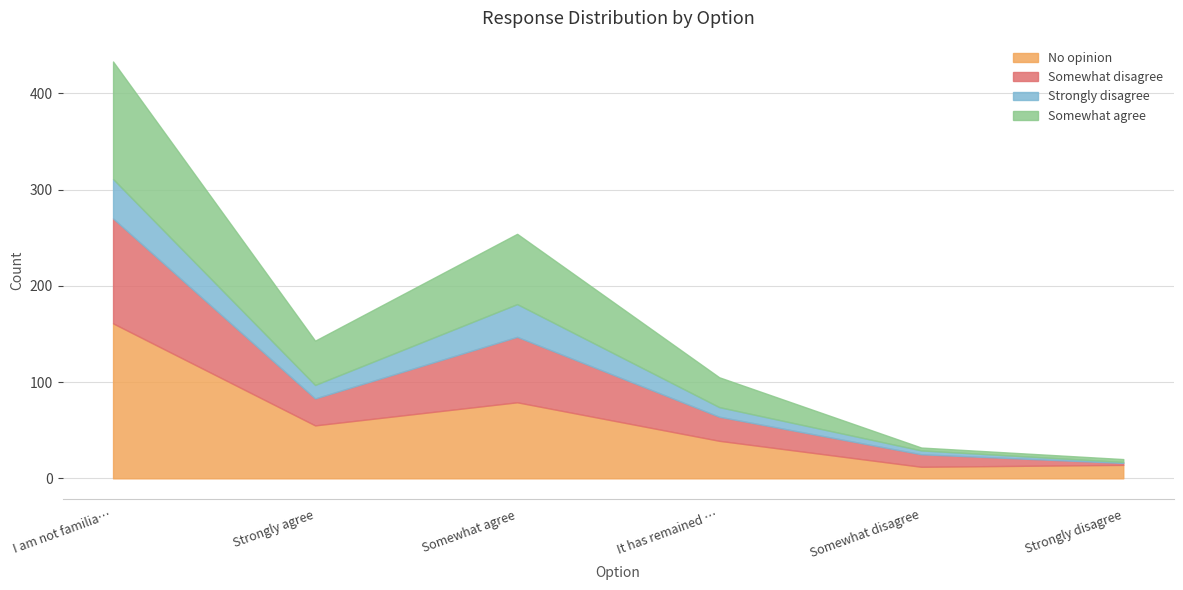

Between Strongly disagree and Somewhat agree, which is larger?

Somewhat agree